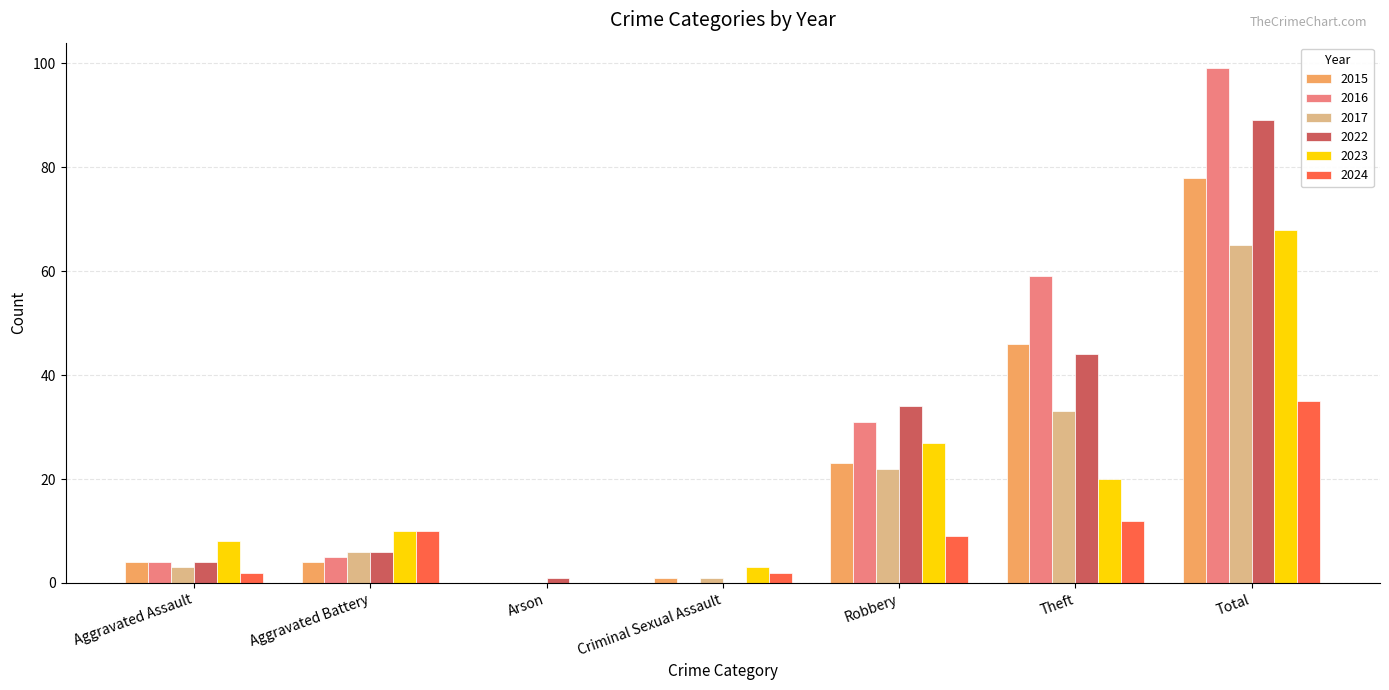

What is the sum of the 2015 values at Robbery and Aggravated Battery?

27